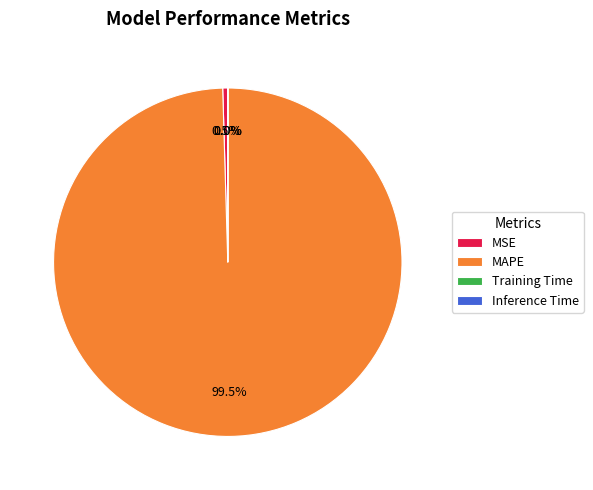

Combined, do MAPE and MSE account for over 50%?

Yes